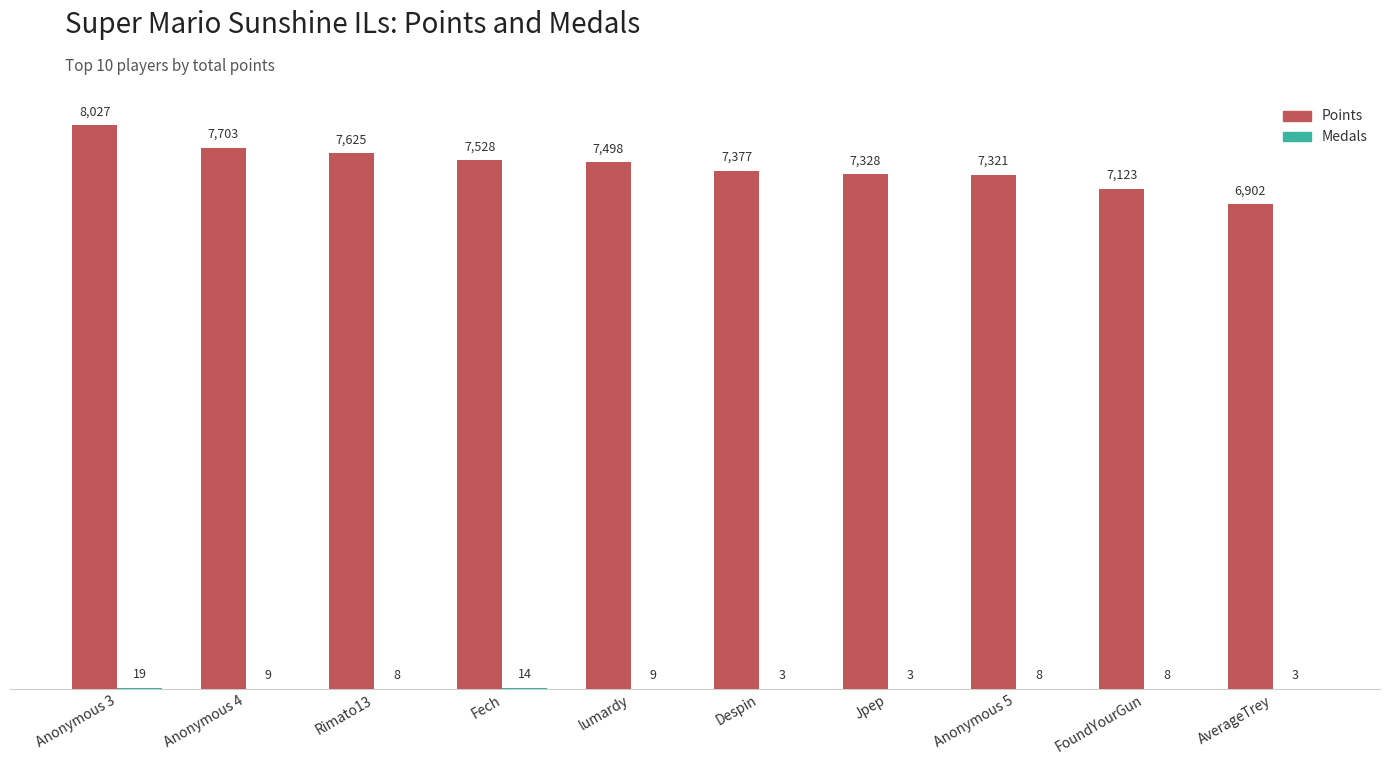

Which series has the widest spread of values?

Points